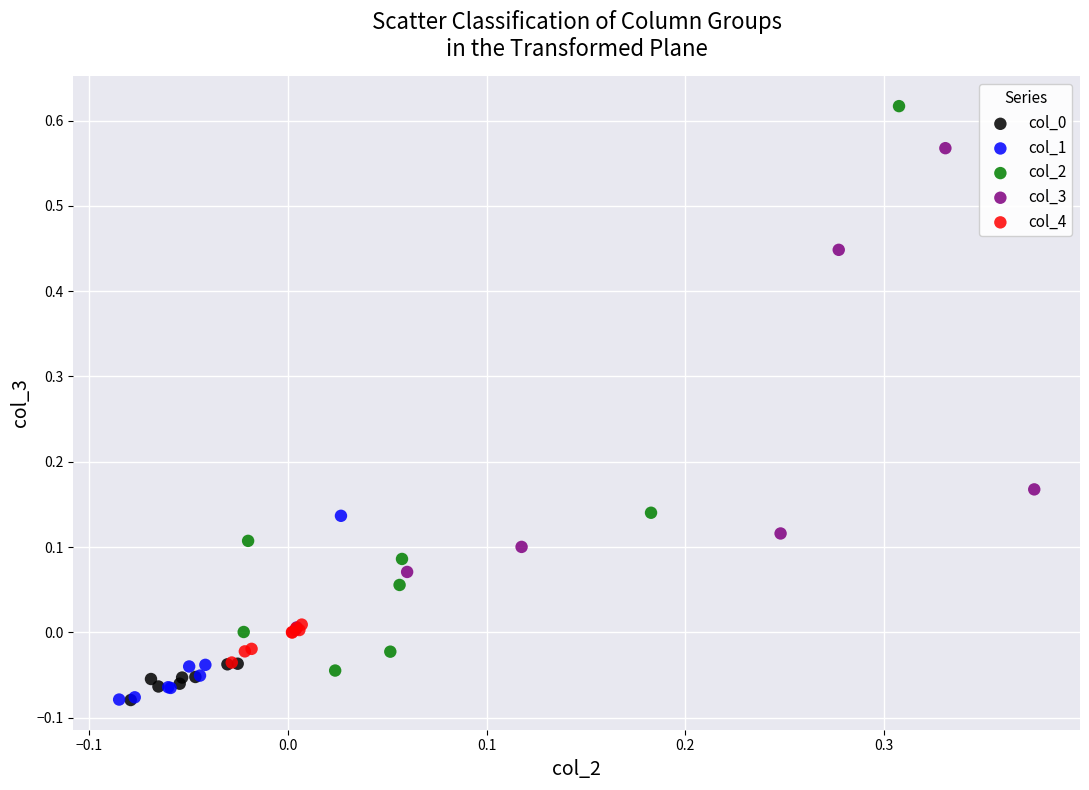

Which series has the widest spread of Y values?

col_2